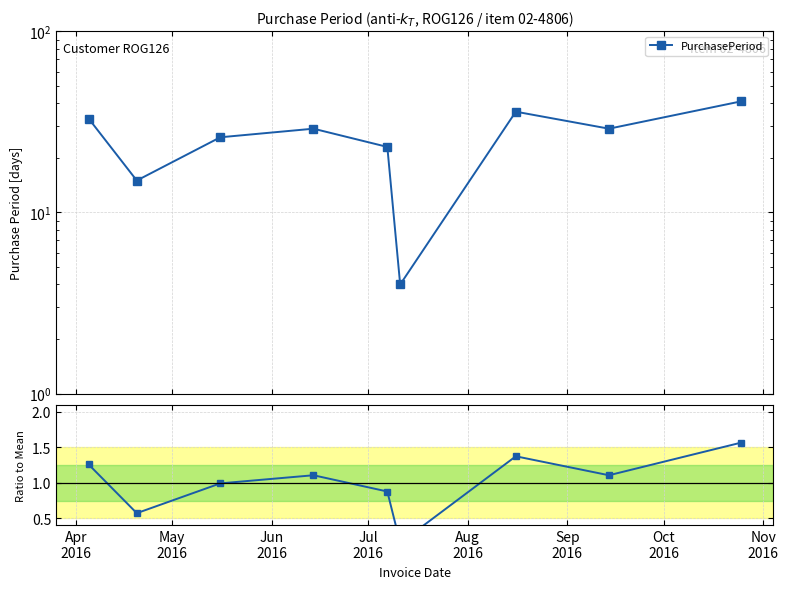

True or false: the data has more than 2 interior local peaks.

False